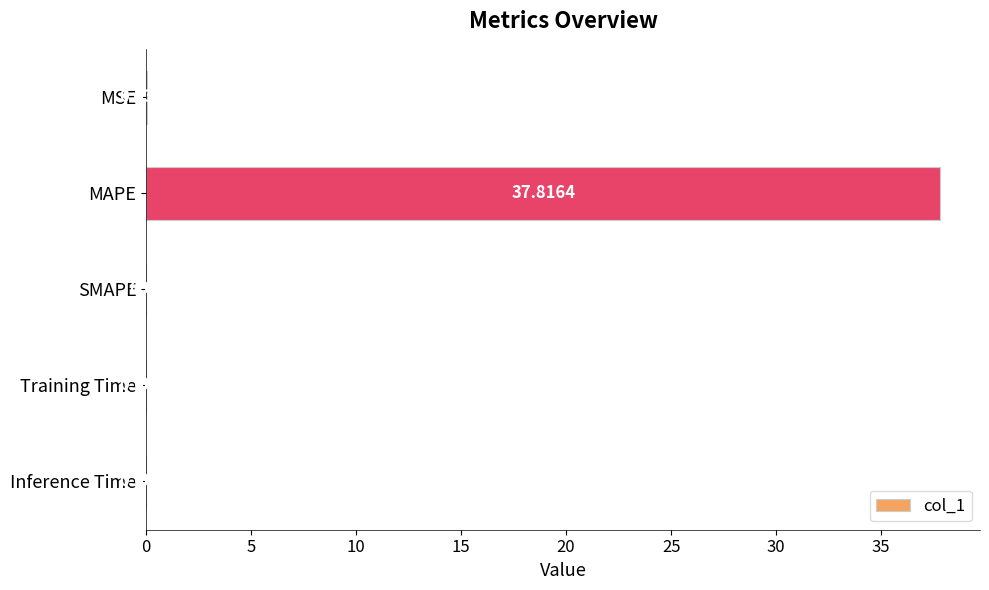

What is the change in value from MAPE to Inference Time?

-37.8